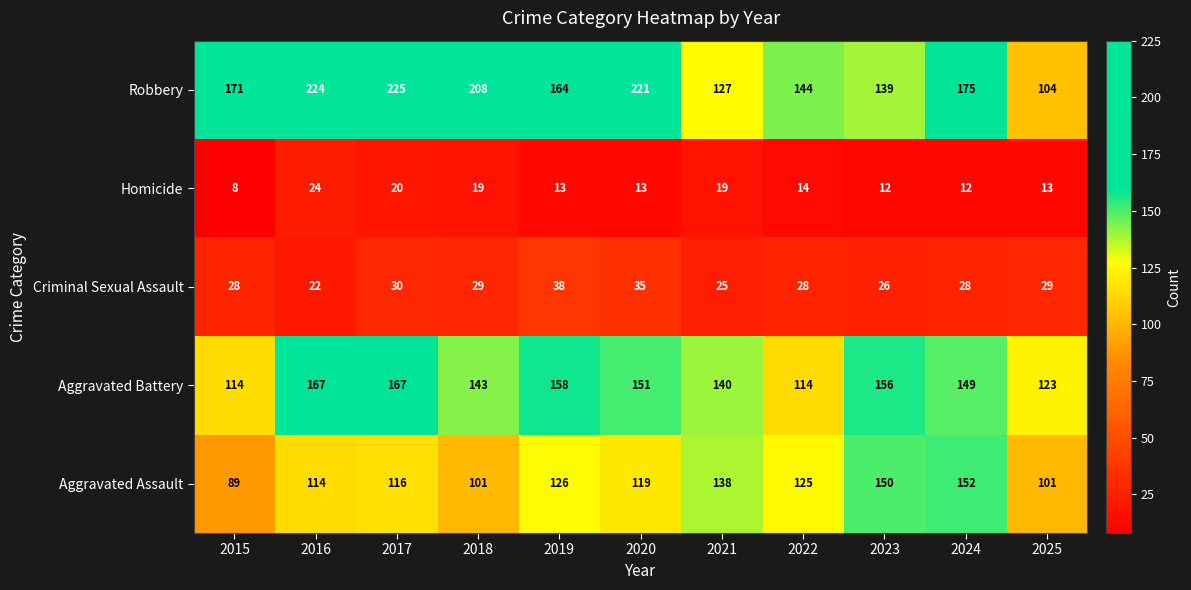

Which category has the lowest value in the Aggravated Assault series?

2015